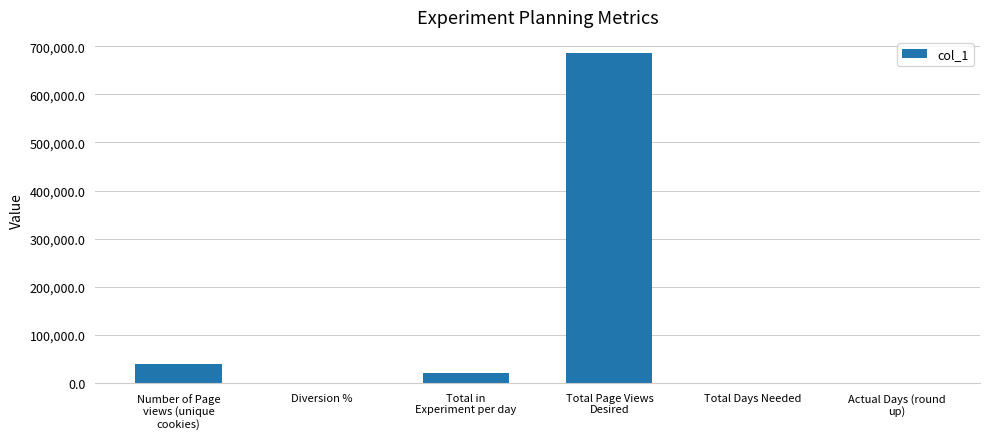

What is the sum of all values?

745294.8